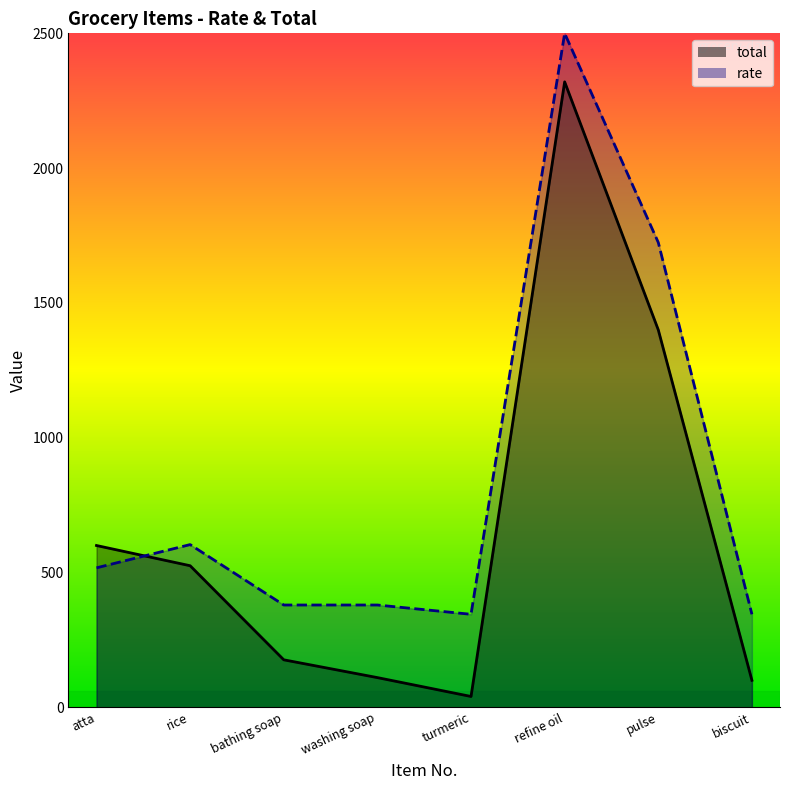

How many times do total and rate cross each other?

1